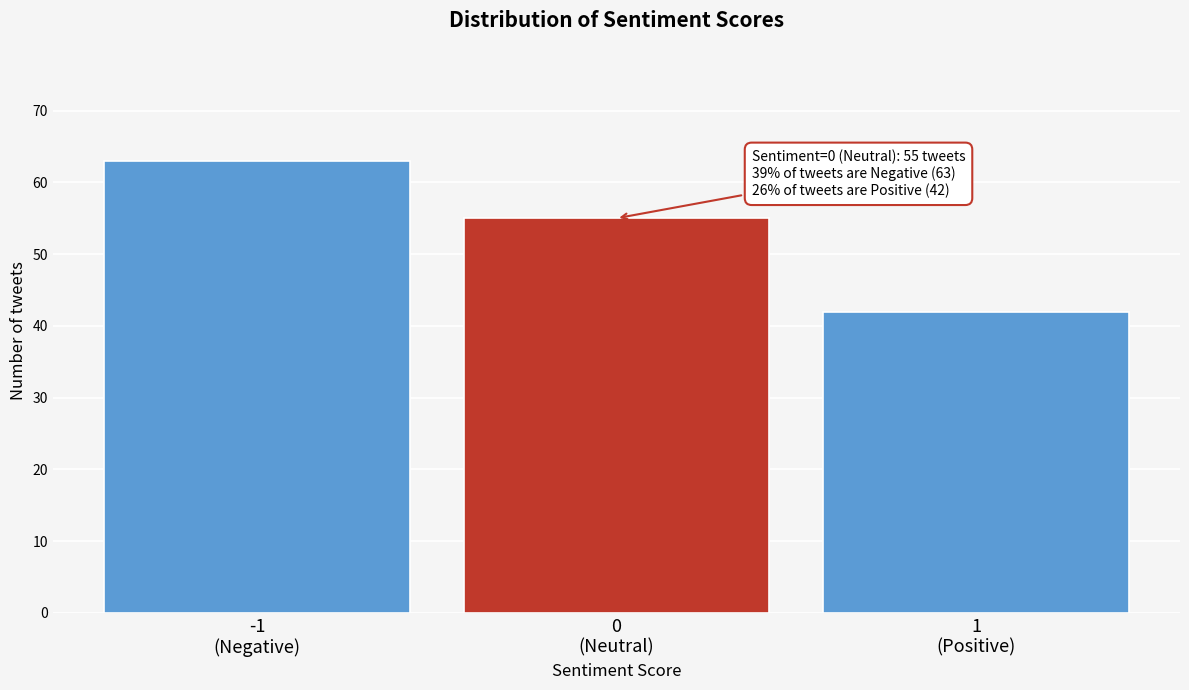

Reading right to left, transcribe all the data shown in this chart.

42	55	63